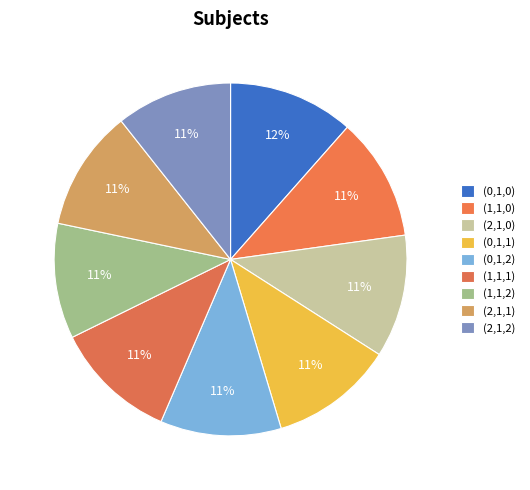

What percentage do (0,1,1) and (1,1,2) together represent?

21.9%